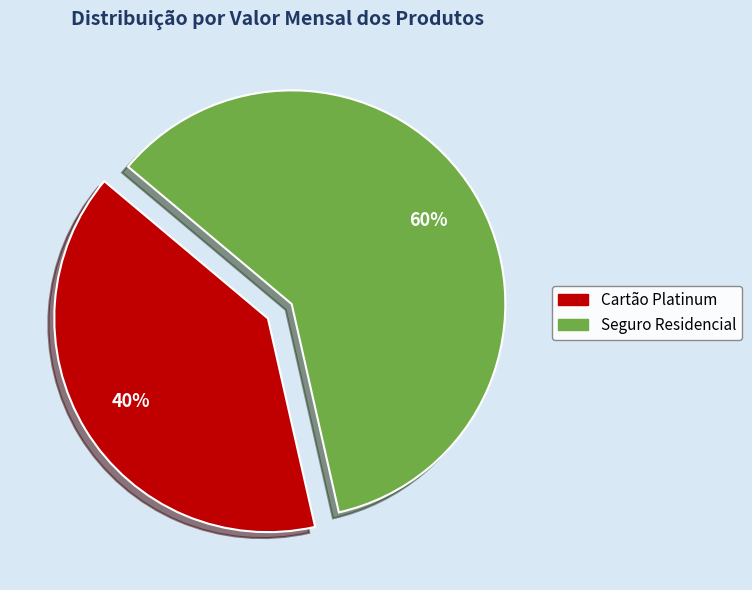

Count the number of slices in the pie.

2